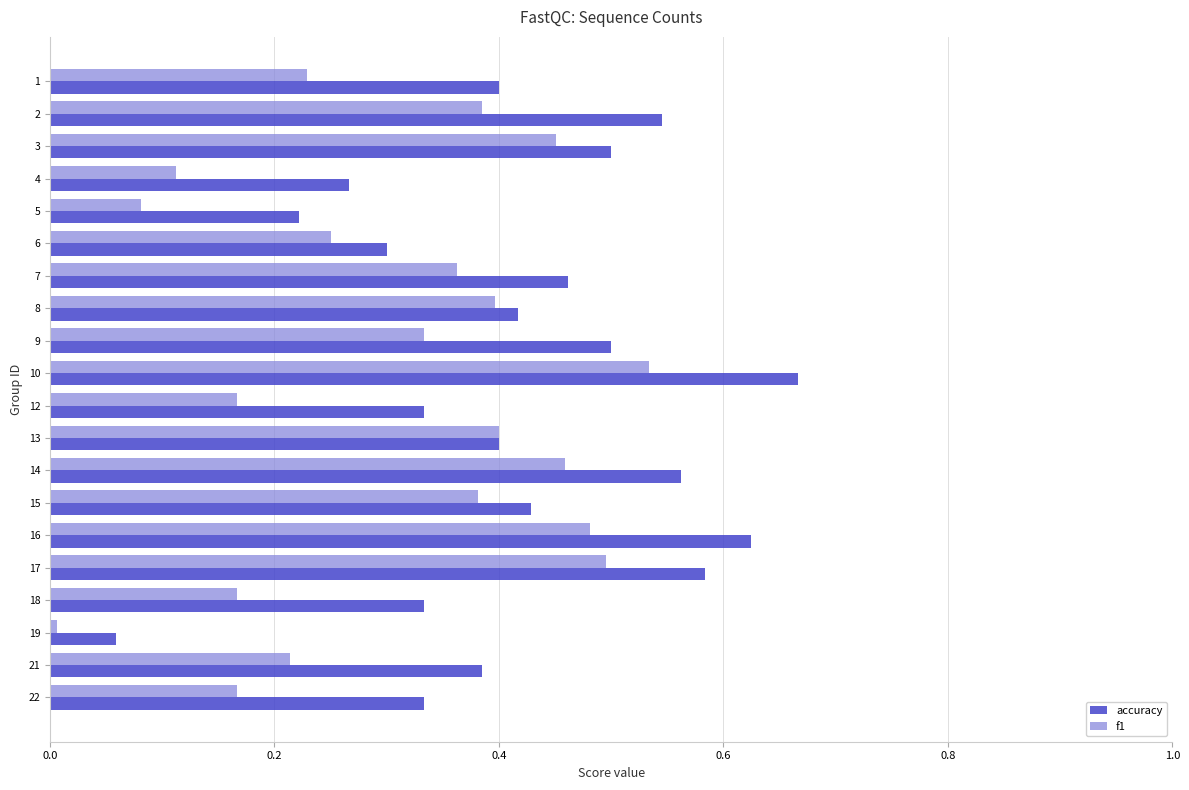

List the series in order of their peak value, highest first.

accuracy, f1